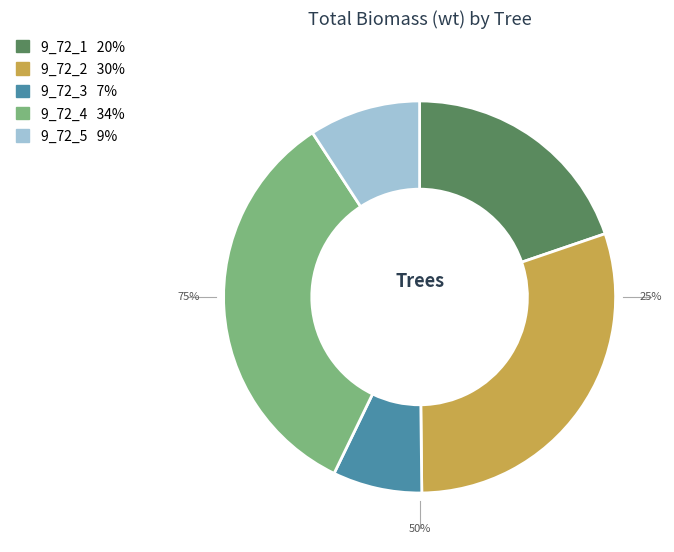

What is the change in value from 9_72_4 to 9_72_5?

-175.7